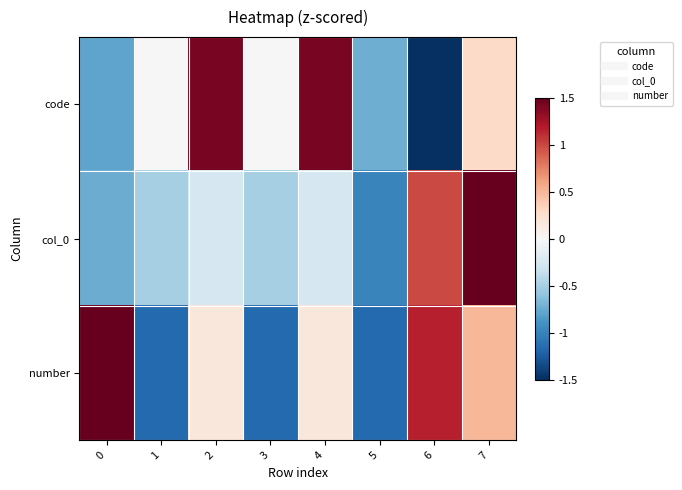

How many series are shown in this chart?

3